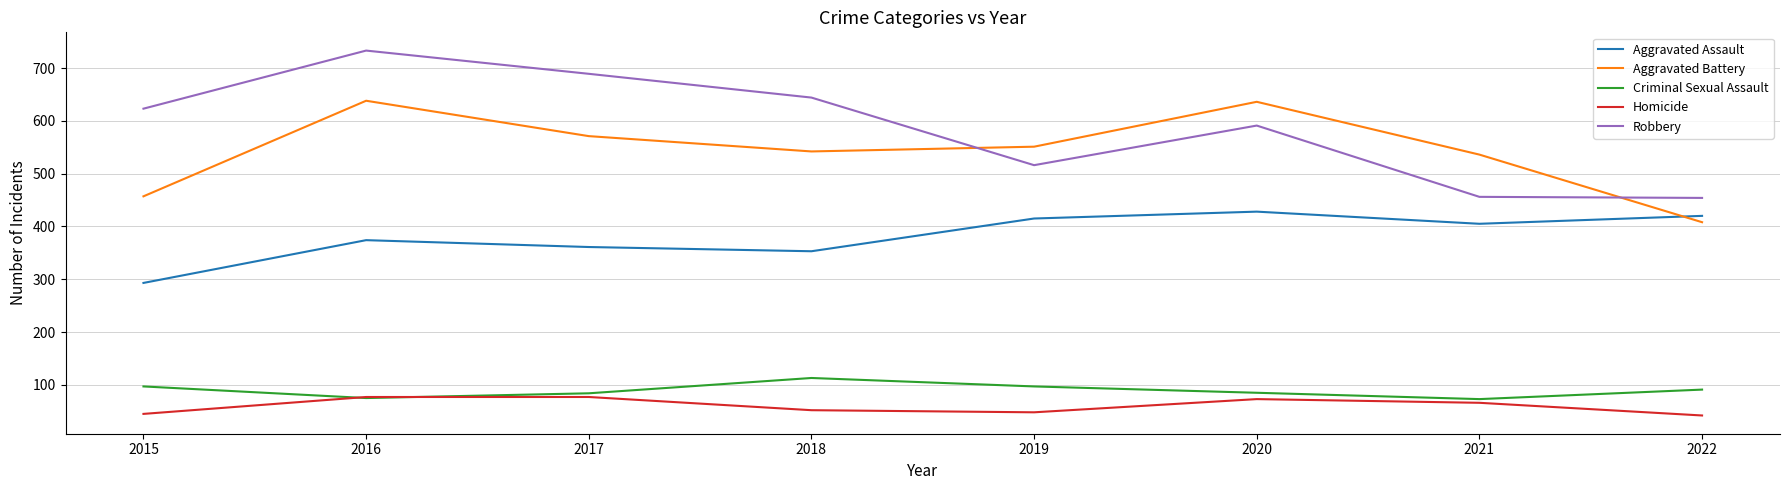

Which series has the largest range (max minus min)?

Robbery